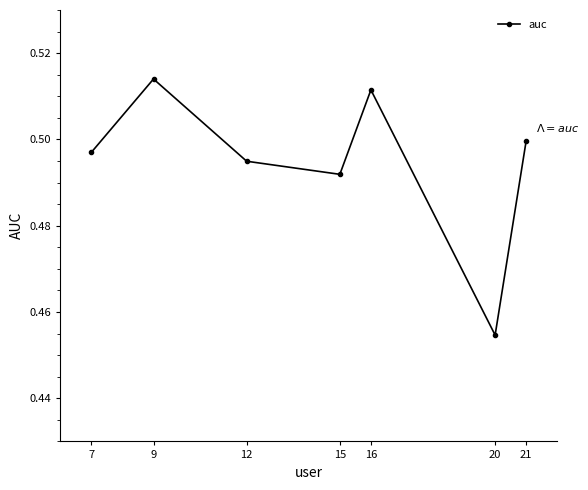

How many lines are shown in the chart?

1